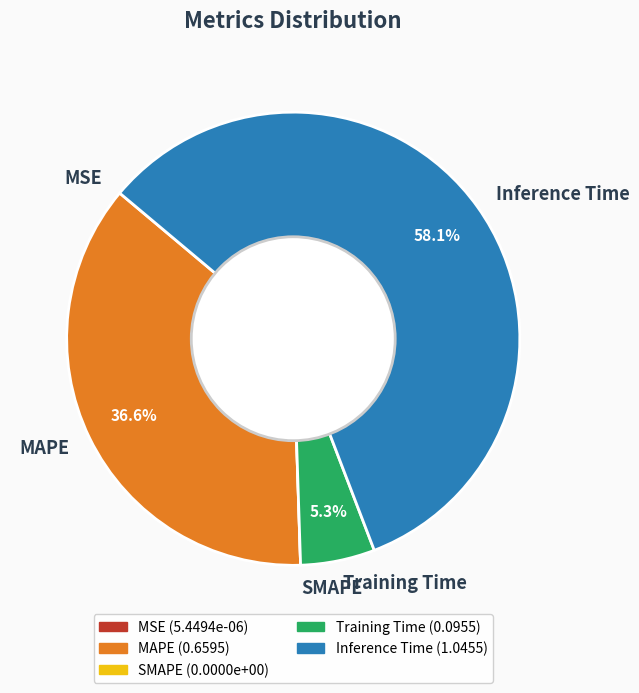

Does any single category account for the majority?

Yes